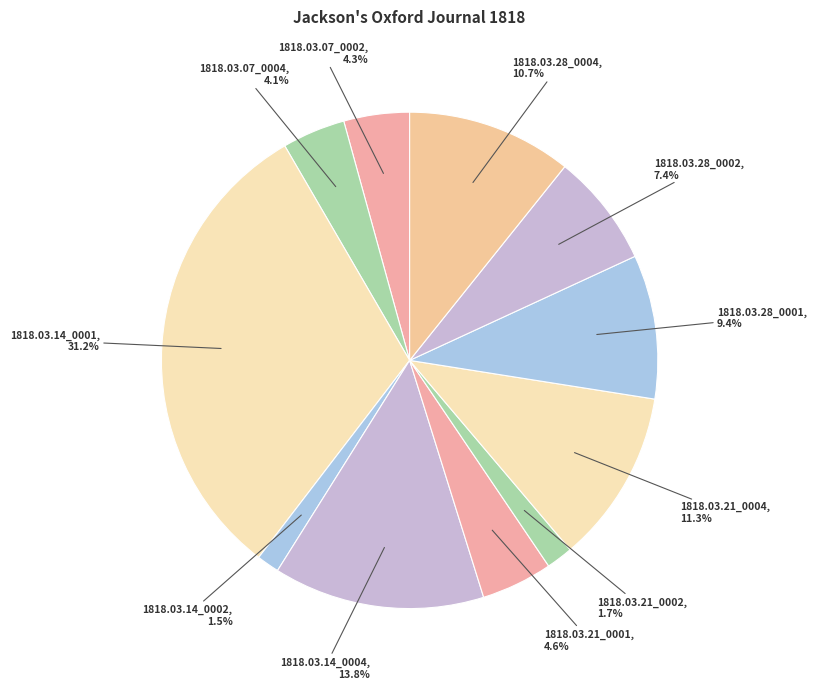

Combined, what portion of the pie is 1818.03.14_0001 and 1818.03.28_0002?

38.6%